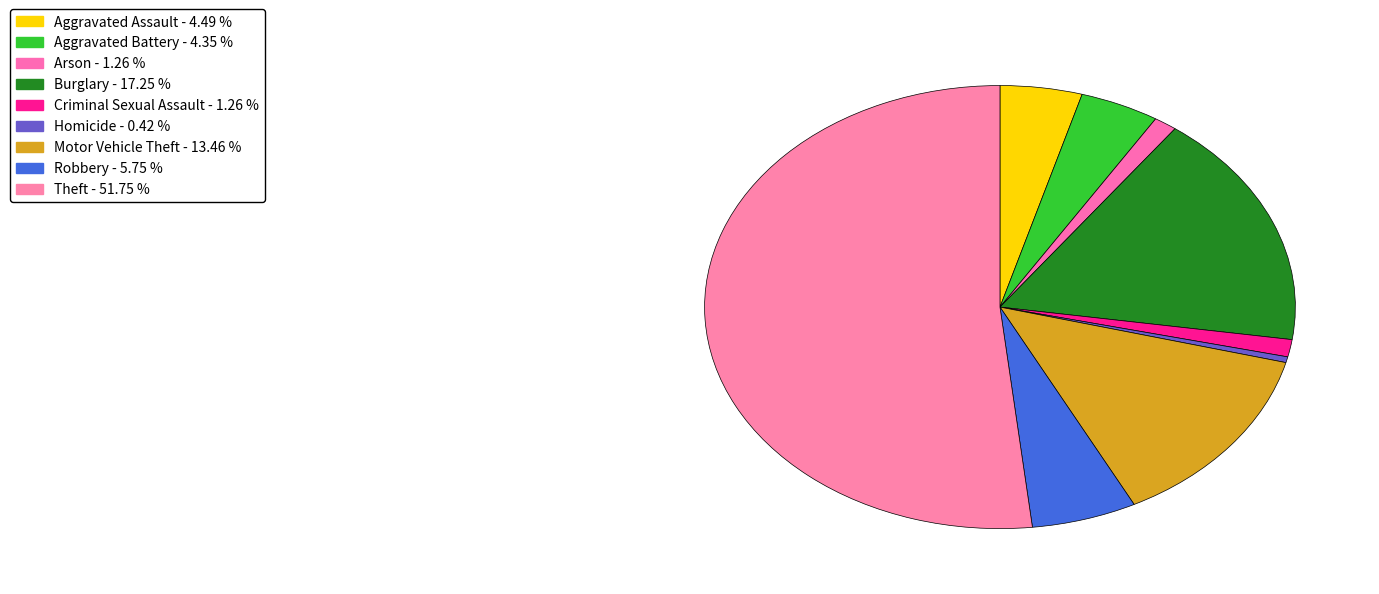

True or false: Theft accounts for 62% of the total.

False